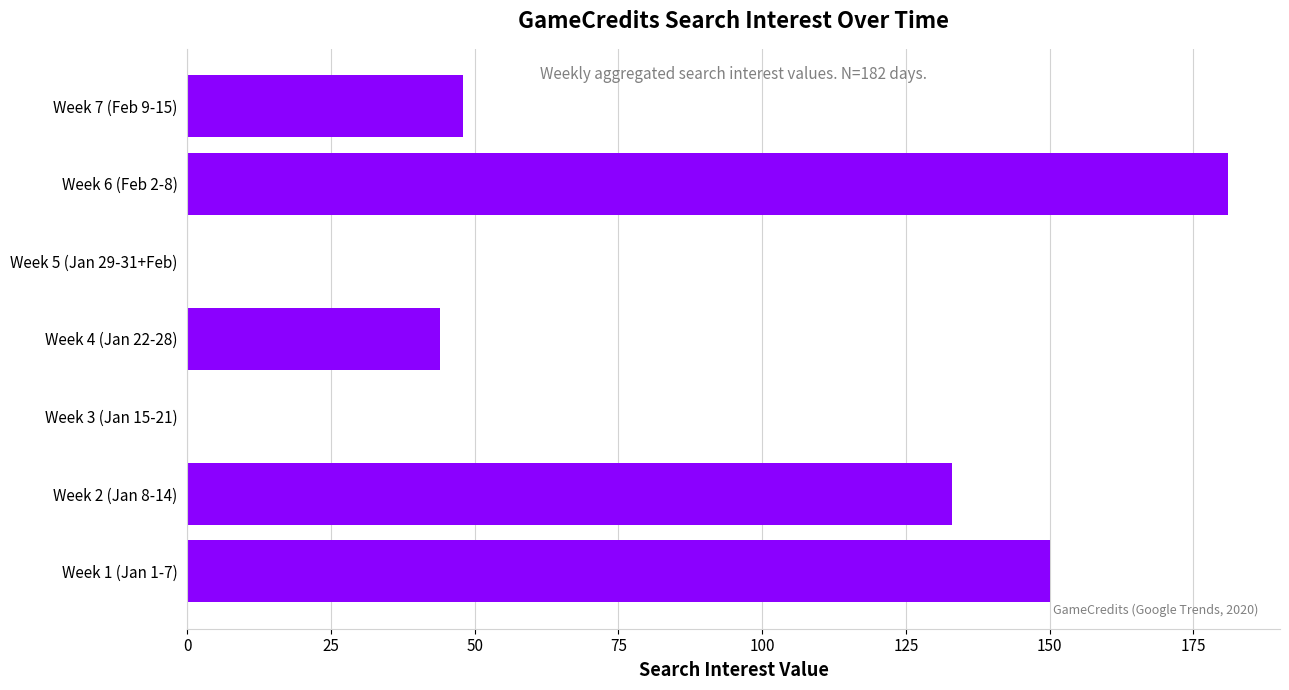

Which has a higher value, Week 5 (Jan 29-31+Feb) or Week 6 (Feb 2-8)?

Week 6 (Feb 2-8)